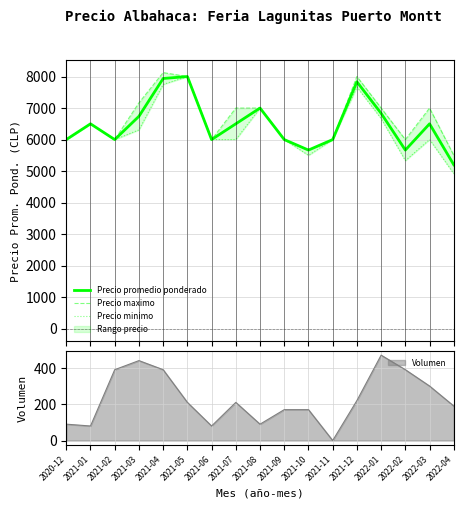

Does the chart have visible grid lines?

Yes